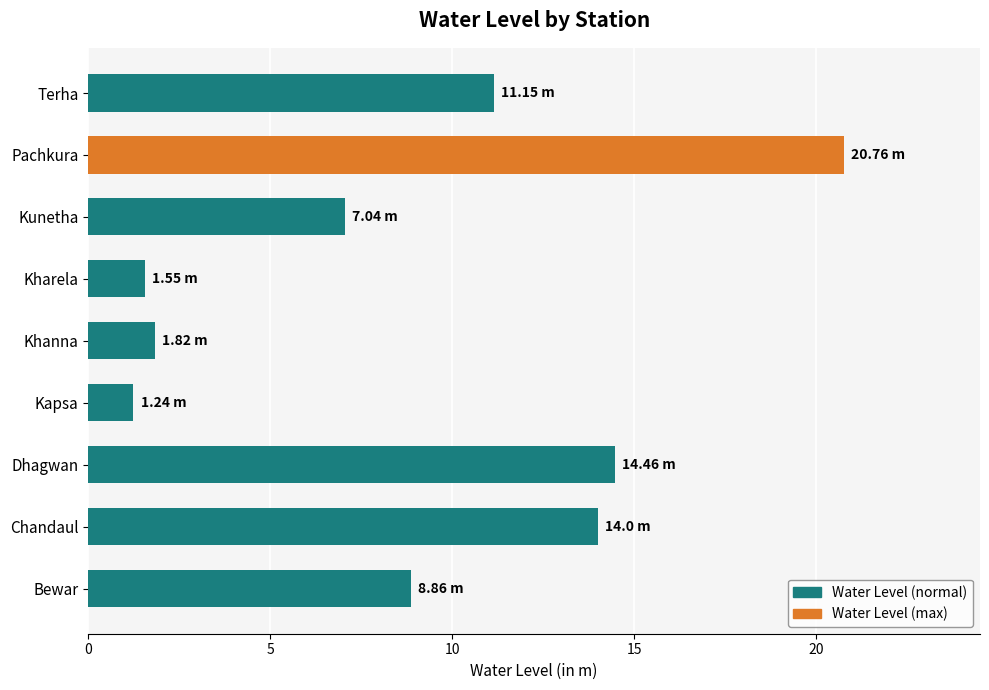

Are the bars horizontal?

Yes